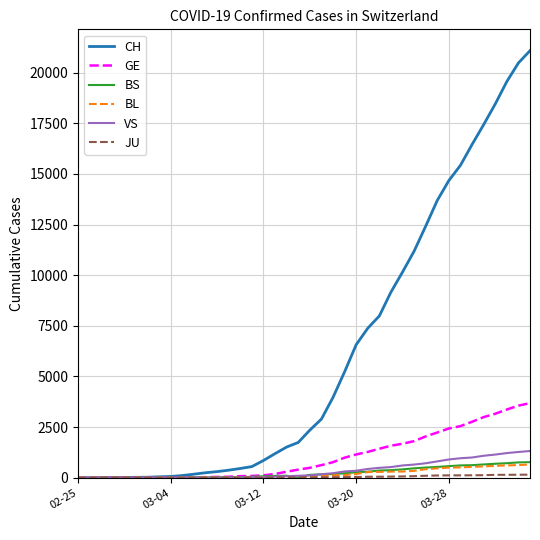

At how many categories does at least one series exceed 8654?

13